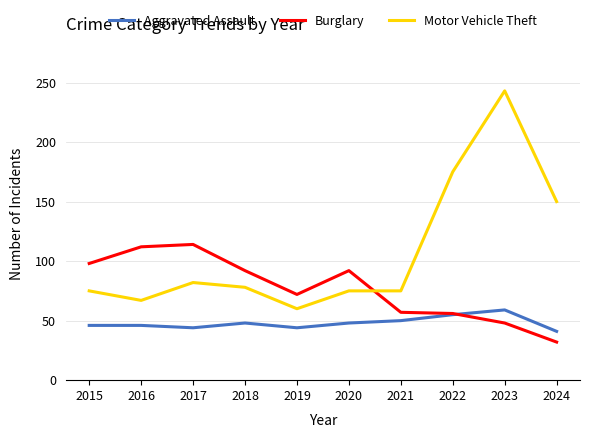

How many lines are shown in the chart?

3